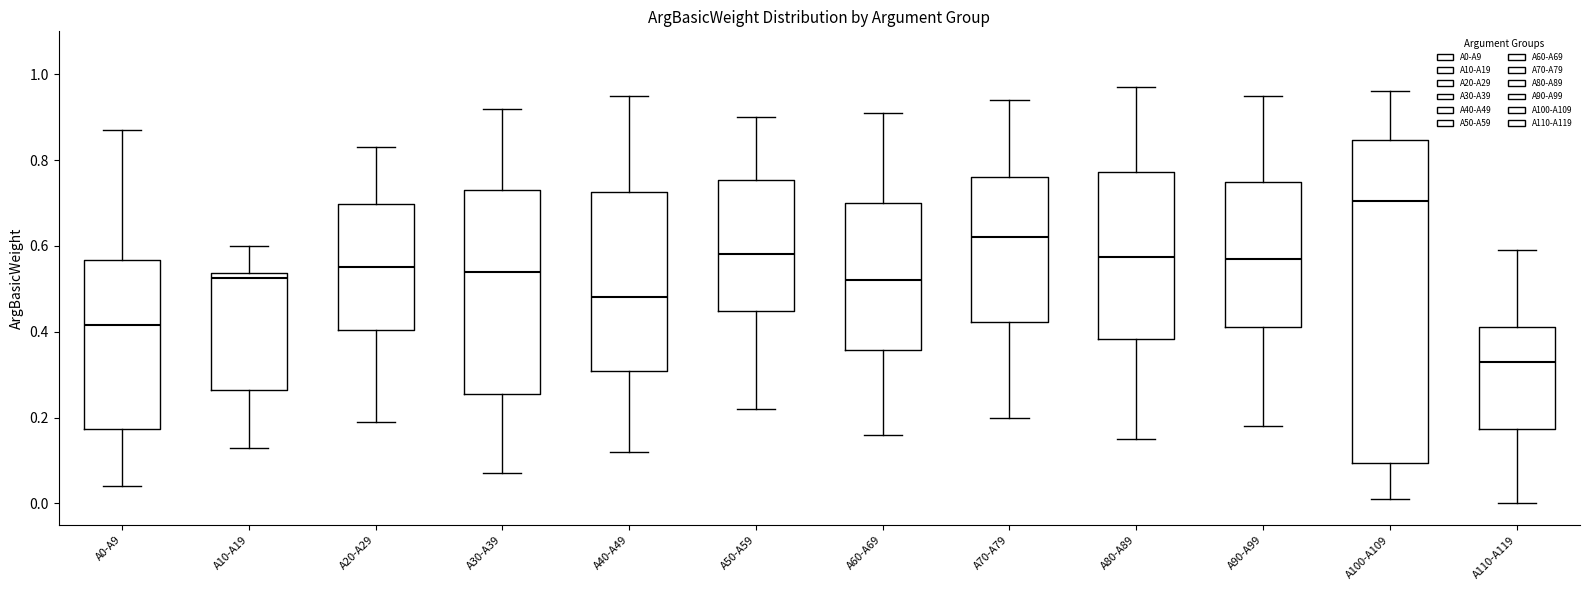

Reading left to right, transcribe this box plot: for each box, give where its median line is, the range the box spans, and where its two whiskers end, as read against the y-axis. The values are not printed on the chart, so give them approximately, as read against the axis.

A0-A9: median 0.42, box 0.18 to 0.56, whiskers 0.04 to 0.88
A10-A19: median 0.52, box 0.26 to 0.54, whiskers 0.14 to 0.60
A20-A29: median 0.56, box 0.40 to 0.70, whiskers 0.20 to 0.84
A30-A39: median 0.54, box 0.26 to 0.74, whiskers 0.08 to 0.92
A40-A49: median 0.48, box 0.30 to 0.72, whiskers 0.12 to 0.96
A50-A59: median 0.58, box 0.44 to 0.76, whiskers 0.22 to 0.90
A60-A69: median 0.52, box 0.36 to 0.70, whiskers 0.16 to 0.92
A70-A79: median 0.62, box 0.42 to 0.76, whiskers 0.20 to 0.94
A80-A89: median 0.58, box 0.38 to 0.78, whiskers 0.16 to 0.98
A90-A99: median 0.58, box 0.42 to 0.76, whiskers 0.18 to 0.96
A100-A109: median 0.70, box 0.10 to 0.84, whiskers 0.02 to 0.96
A110-A119: median 0.34, box 0.18 to 0.42, whiskers 0.00 to 0.60